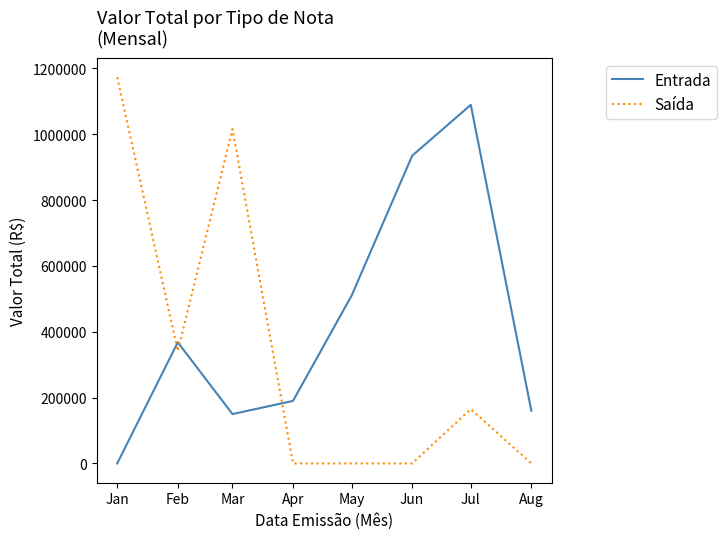

Which series has the largest total across all categories?

Entrada